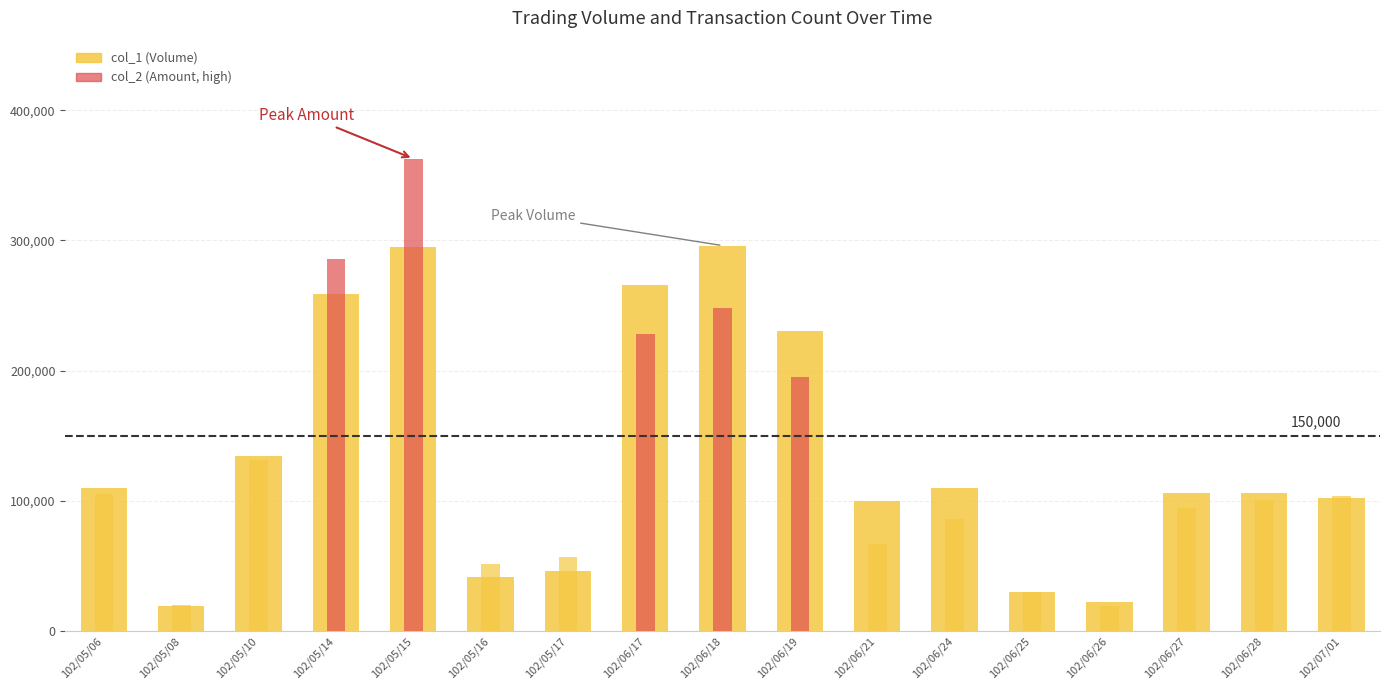

At which category is the sum across all series the highest?

102/05/15